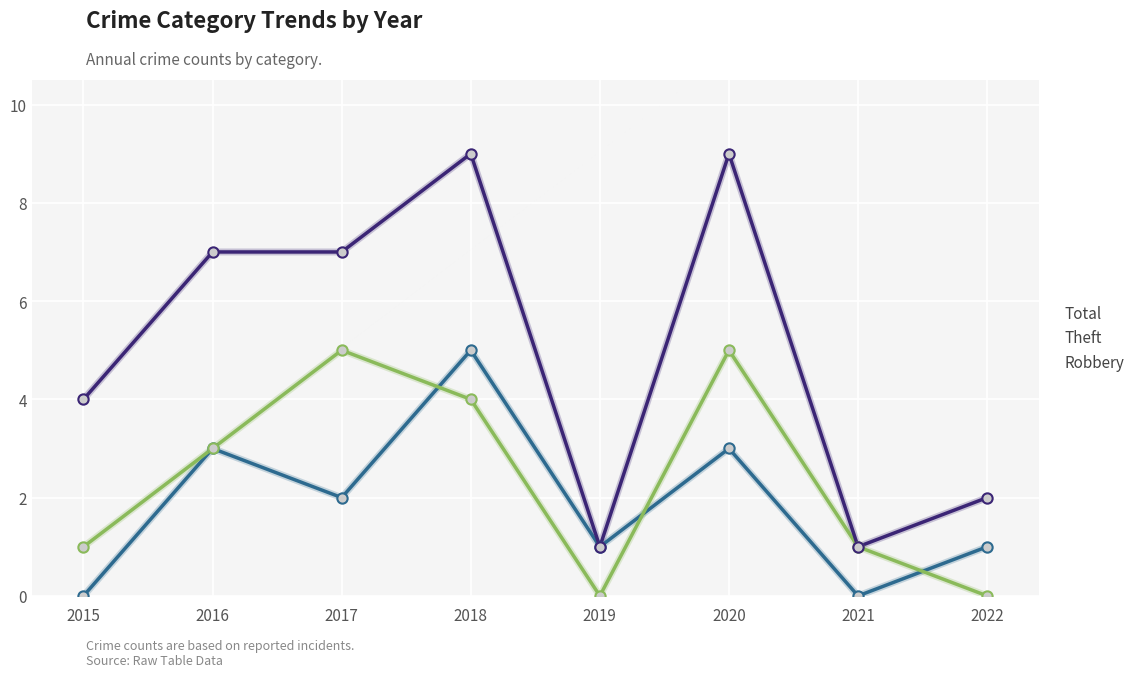

What is the spread (max minus min) of values at 2018?

5